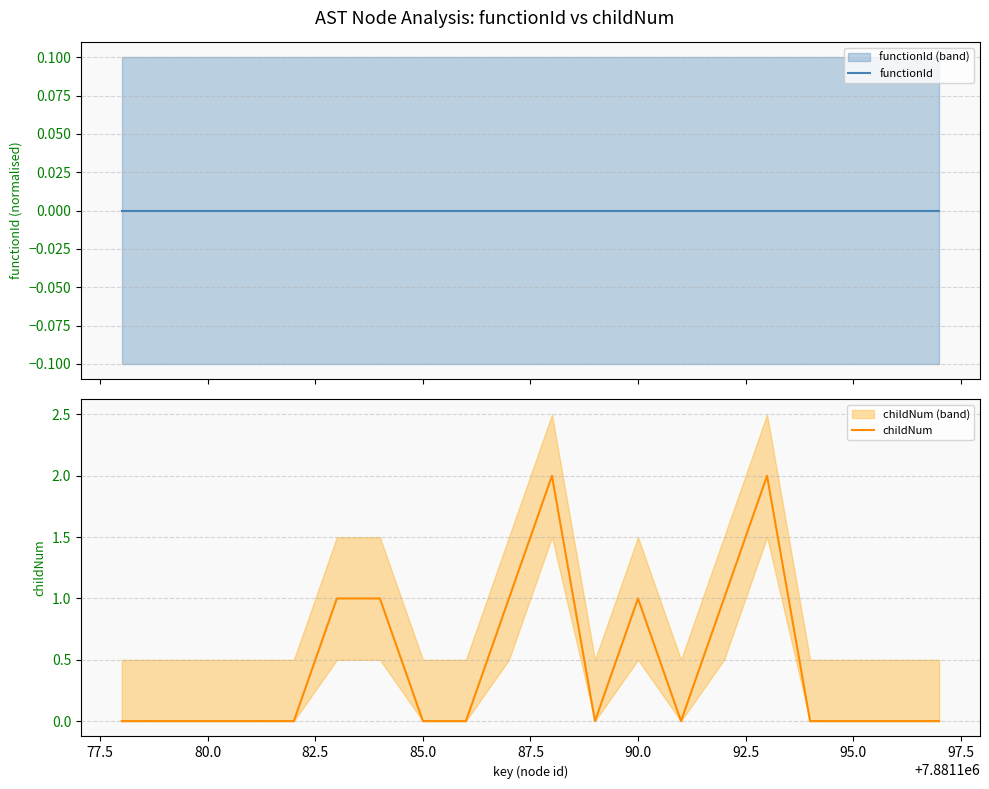

Which series has the widest spread of values?

childNum